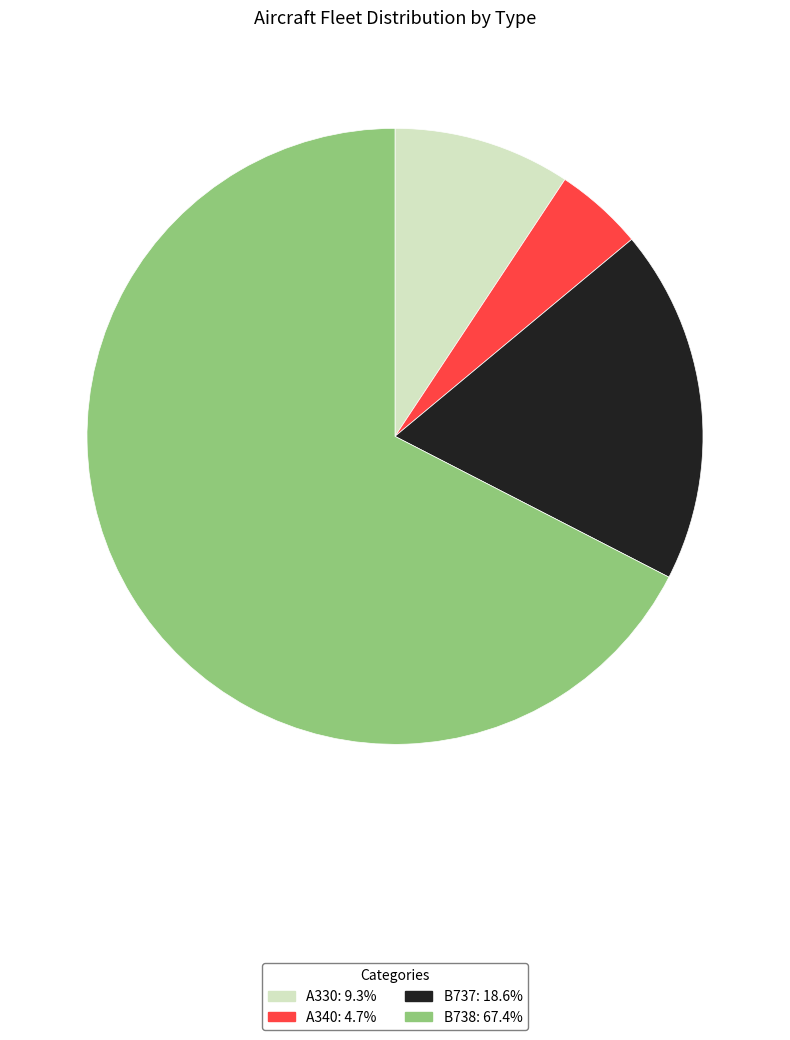

Is the sum of A330 and A340 greater than half?

No